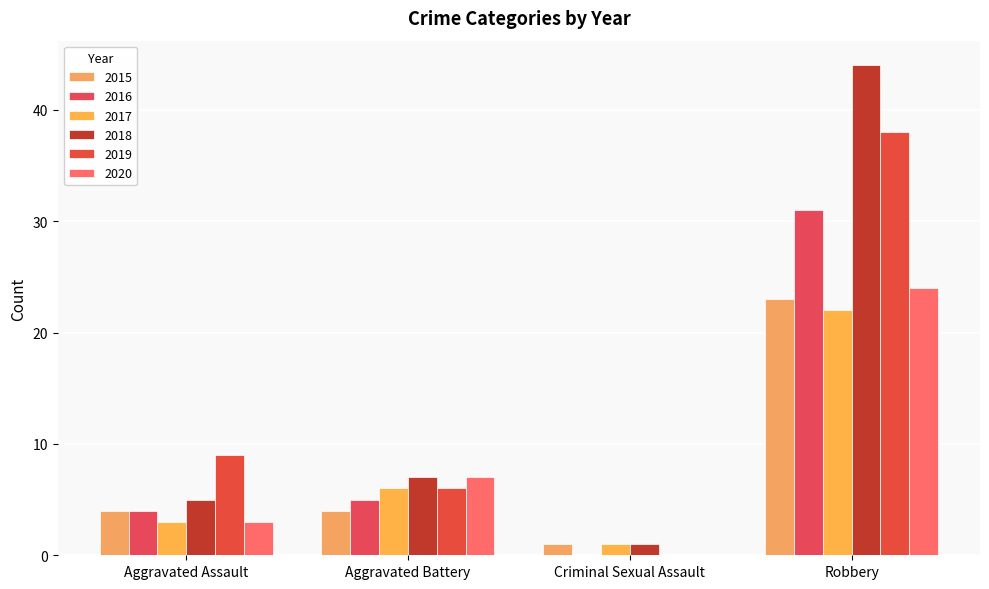

Count the 2020 values in the range 3 to 24.

3